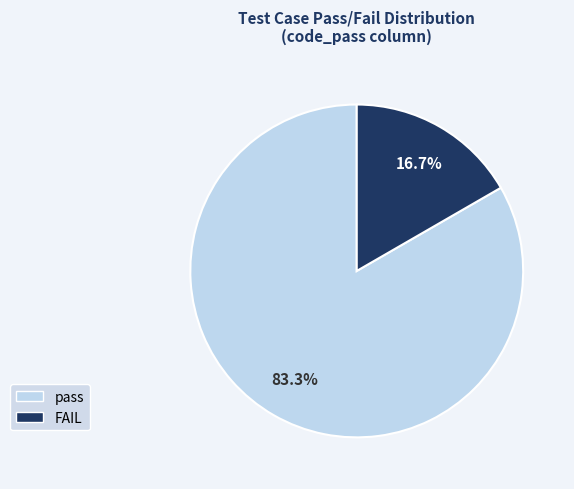

How many slices are in this pie chart?

2